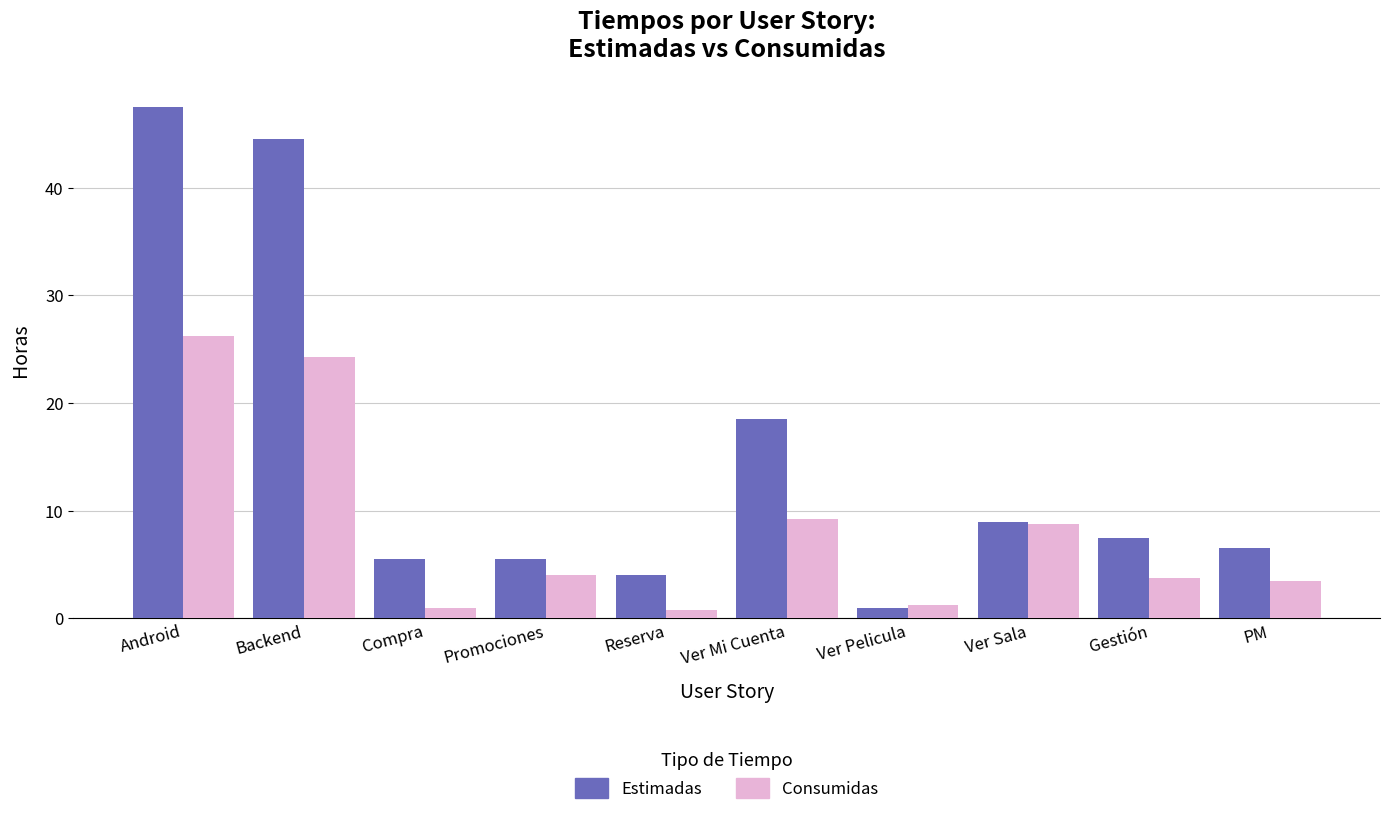

Which series has the widest spread of values?

Estimadas